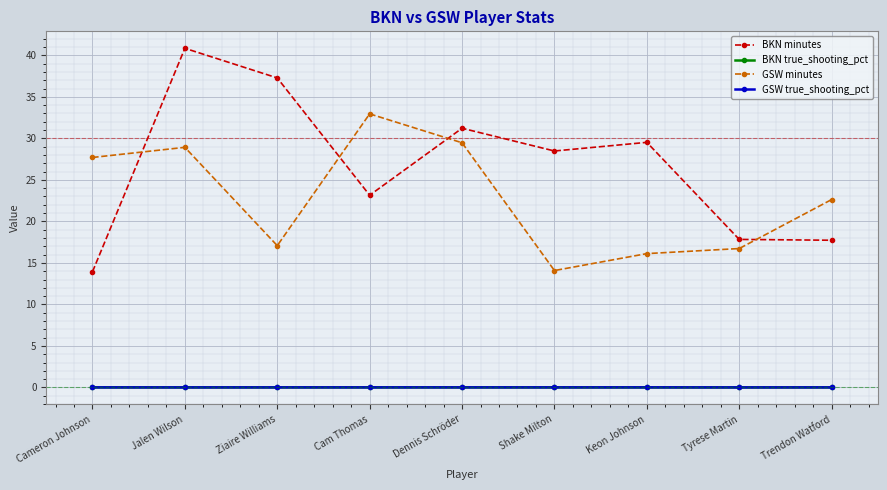

What is the maximum value shown in the chart?

40.9